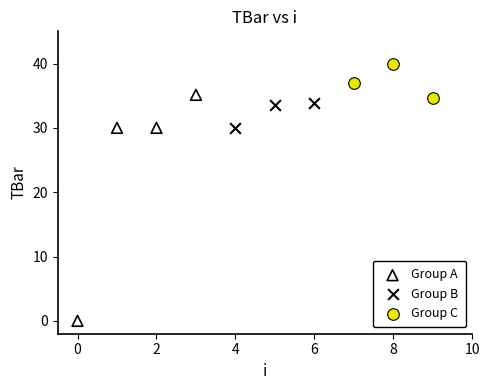

Which series contains the highest Y value?

Group C